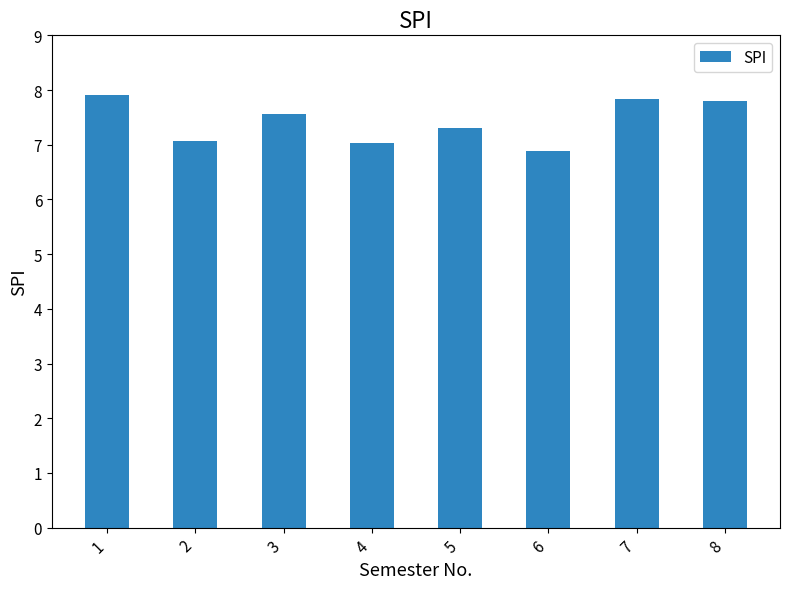

The chart shows a value of 7.9 at 1. True or false?

True